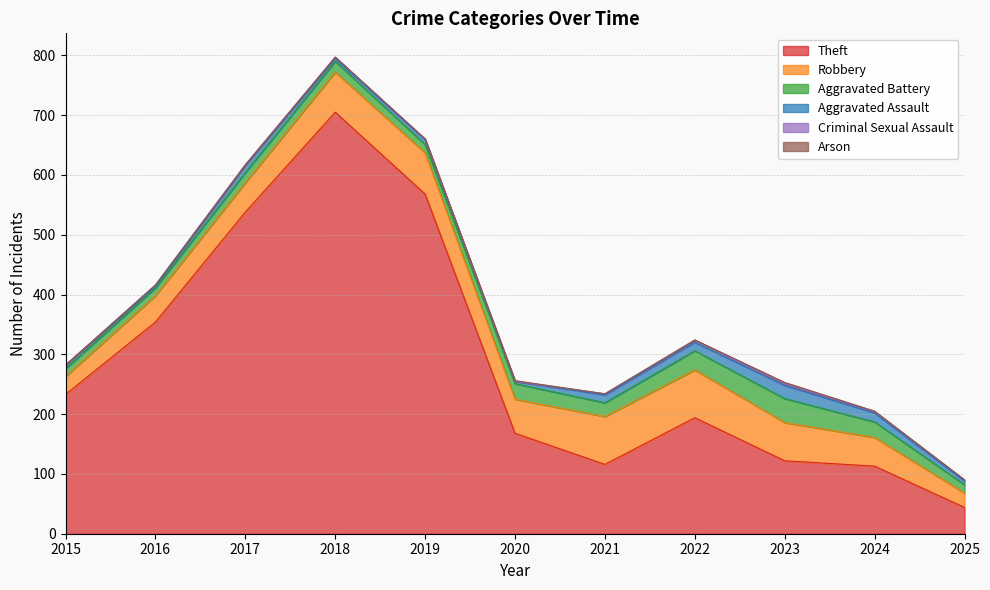

Which series changed the most between 2017 and 2019?

Theft